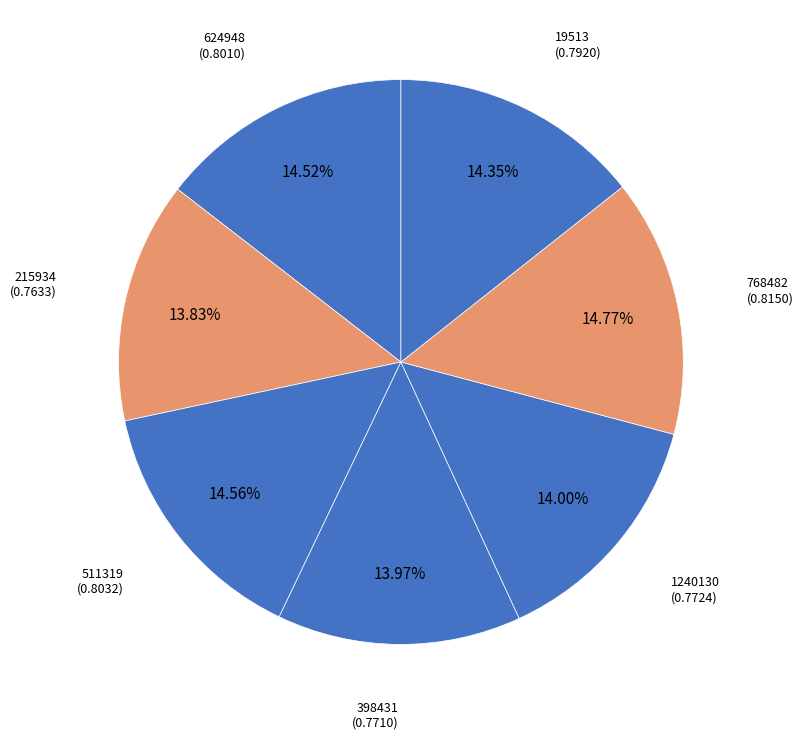

Count the number of slices in the pie.

7